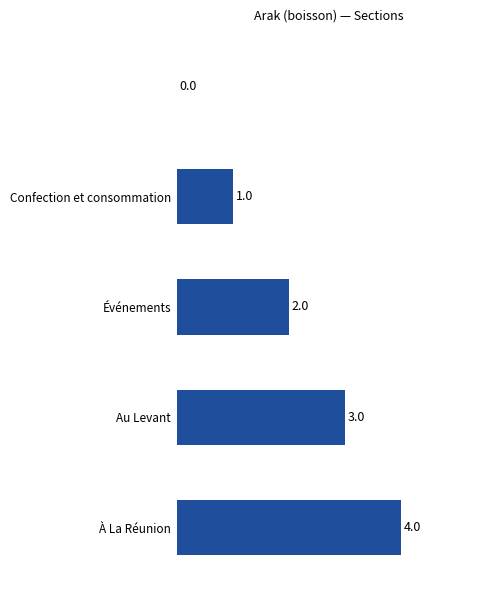

What is the sum of all values?

10